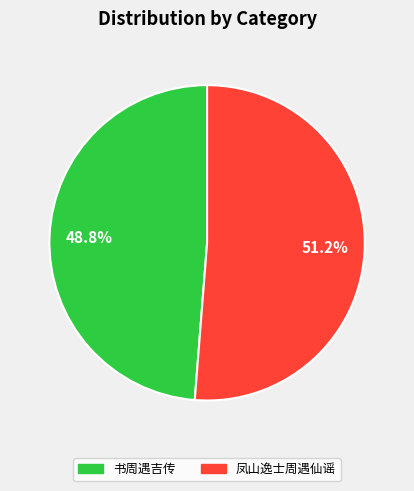

Is there a majority slice in this chart?

Yes